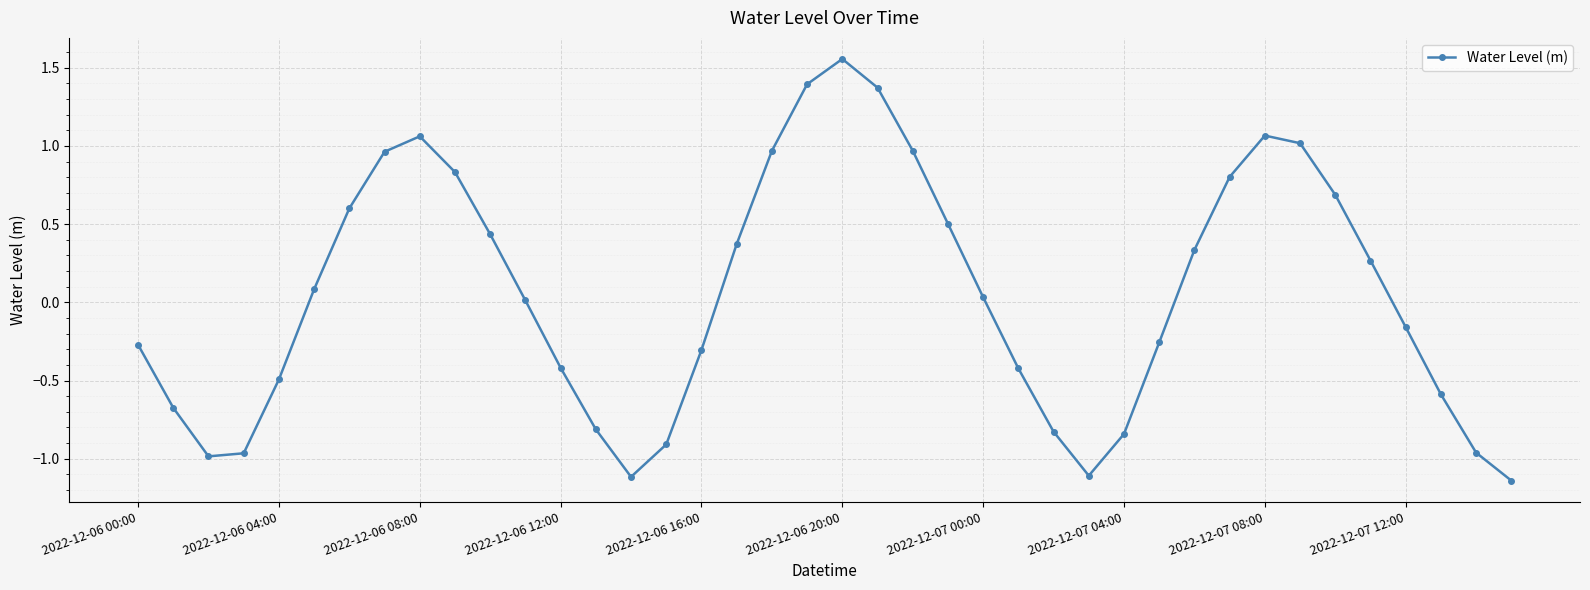

How many points are higher than both their immediate neighbors (excluding endpoints)?

3